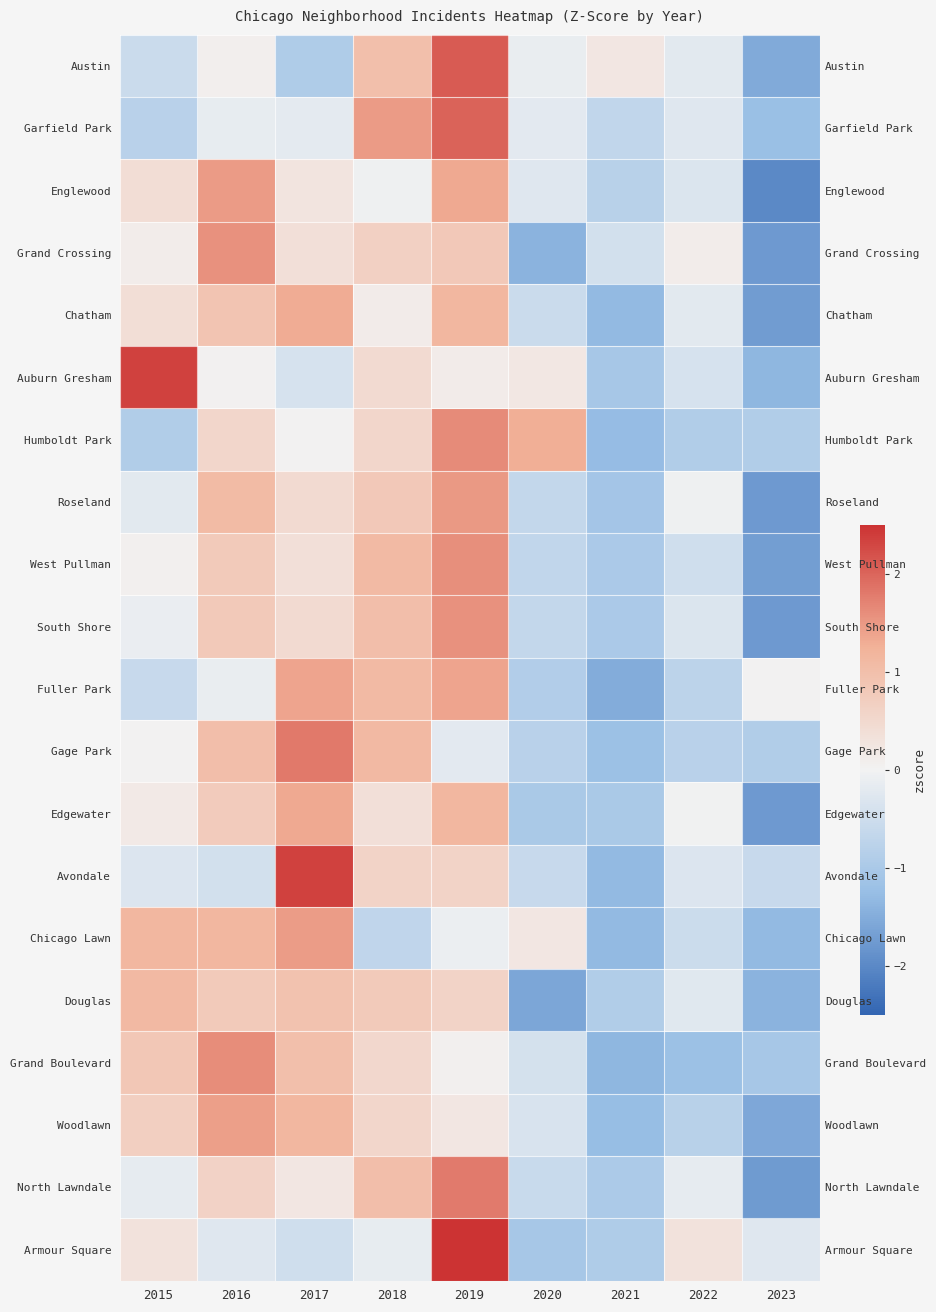

Rank the series at 2017 from lowest to highest value.

Austin, Armour Square, Auburn Gresham, Garfield Park, Humboldt Park, North Lawndale, Englewood, West Pullman, Grand Crossing, Roseland, South Shore, Douglas, Grand Boulevard, Woodlawn, Chatham, Edgewater, Fuller Park, Chicago Lawn, Gage Park, Avondale